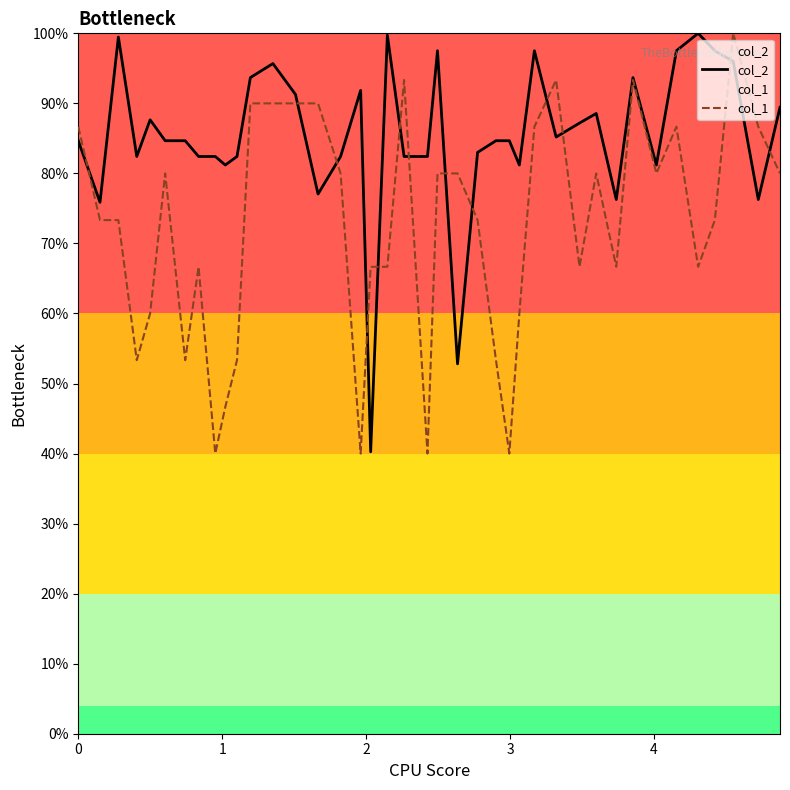

What is the lowest value of the col_2 series?

40.3